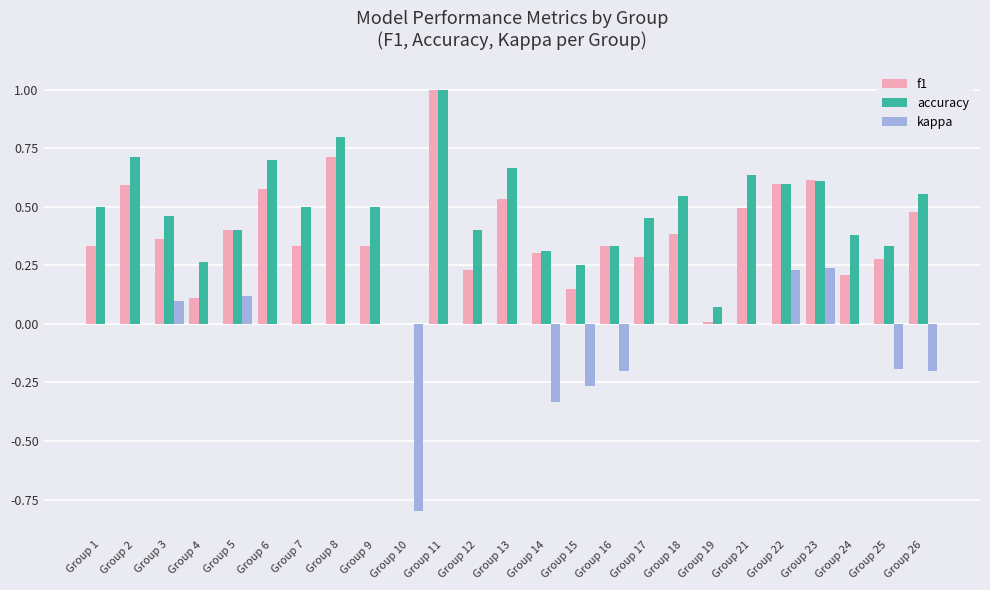

What is the maximum value shown in the chart?

1.0